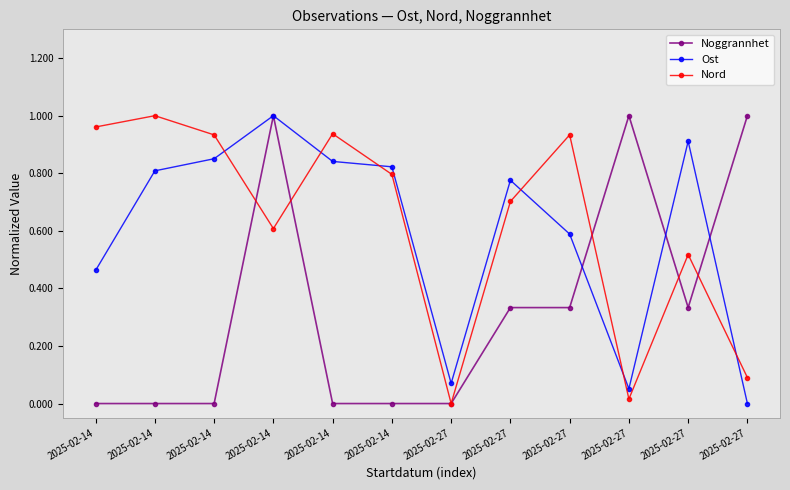

Count the number of categories in the chart.

12